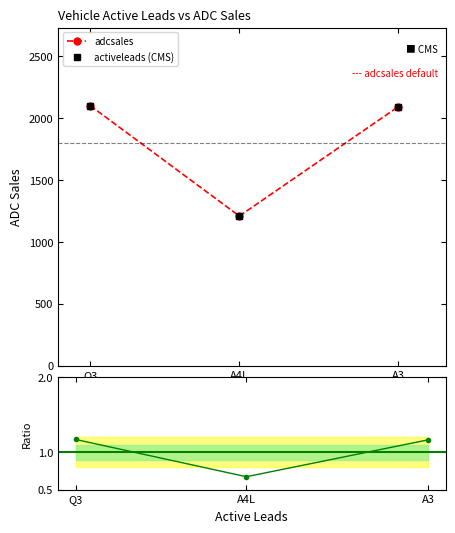

Reading left to right, extract all data points from this chart.

adcsales: Q3=2100.0	A4L=1208.0	A3=2090.0
activeleads (CMS): Q3=2100.0	A4L=1208.0	A3=2090.0
ratio: Q3=1.2	A4L=0.7	A3=1.2